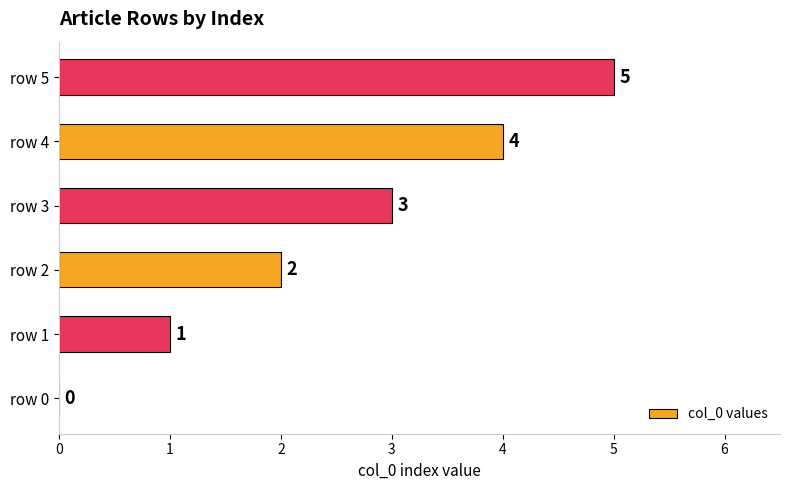

How many categories are shown in the chart?

6